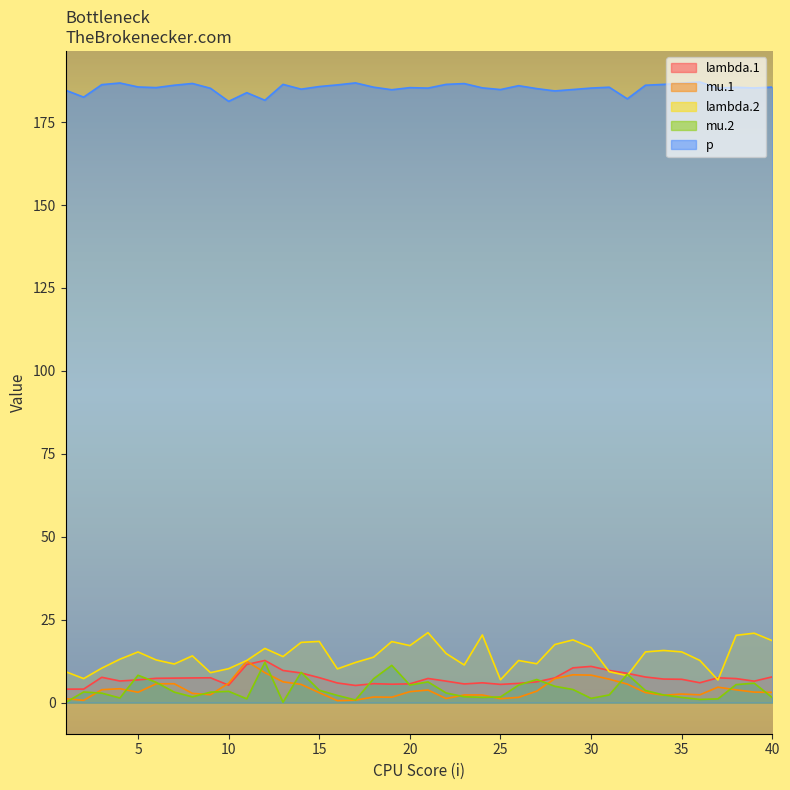

What is the lowest value of the mu.1 series?

0.6